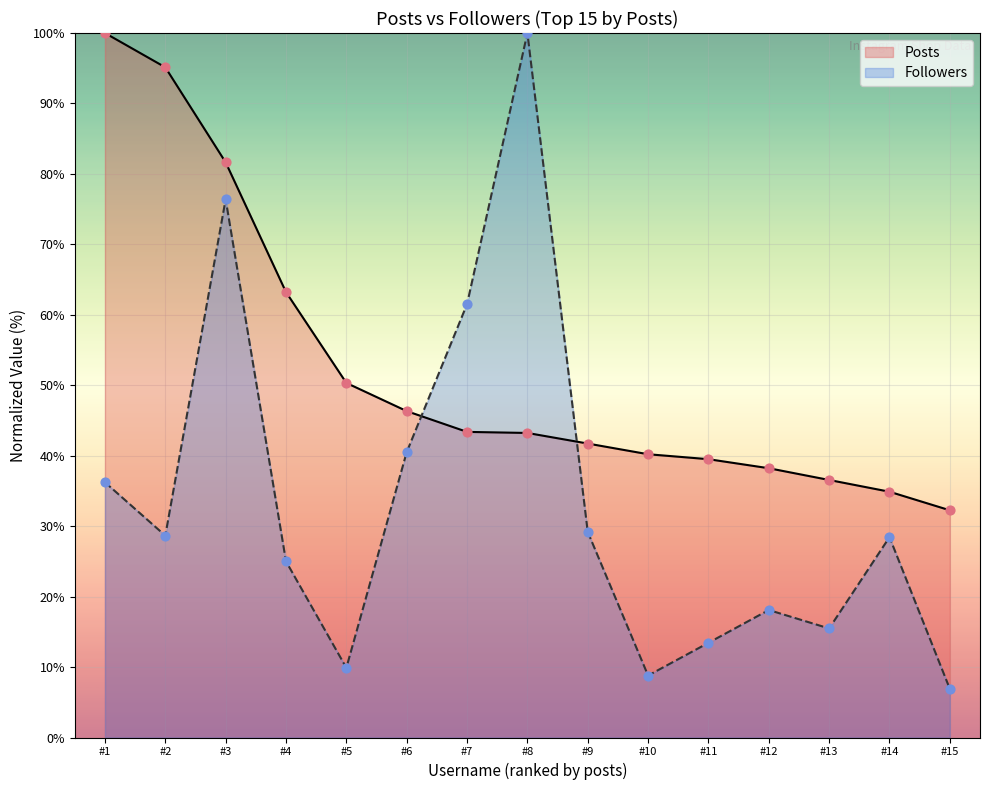

Which series has the widest spread of Y values?

Followers